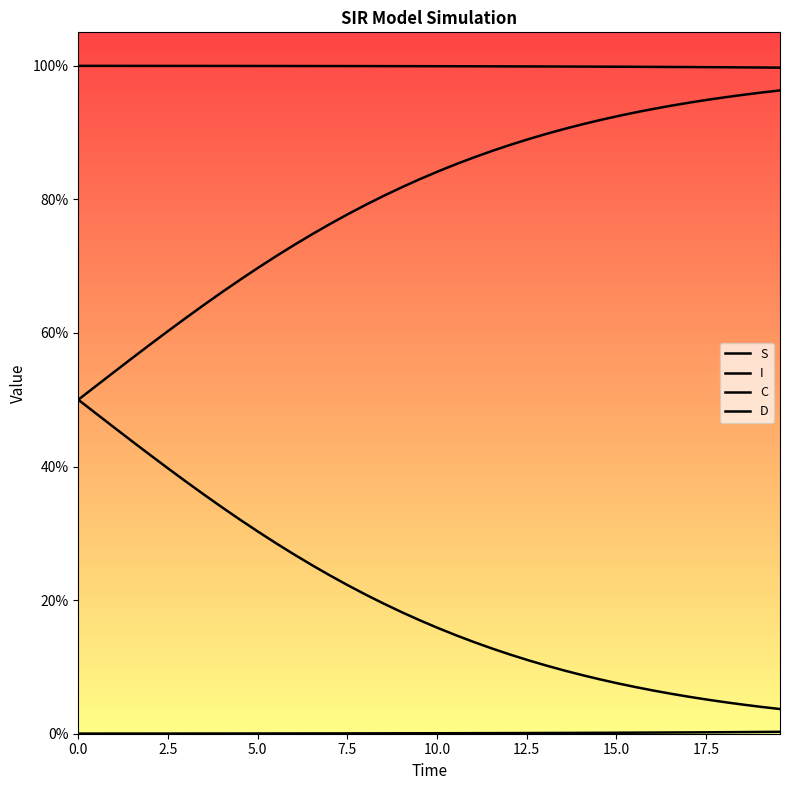

Does the chart have visible grid lines?

No